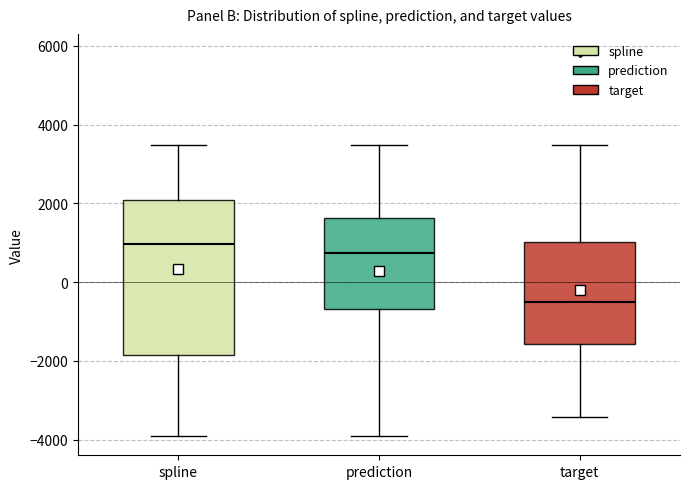

Reading left to right, read every box against the y-axis: the position of its median line, the range the box covers, and the ends of its whiskers. The values are not printed on the chart, so give them approximately, as read against the axis.

spline: median 1000, box -1800 to 2000, whiskers -4000 to 3400
prediction: median 800, box -600 to 1600, whiskers -4000 to 3400
target: median -400, box -1600 to 1000, whiskers -3400 to 3400